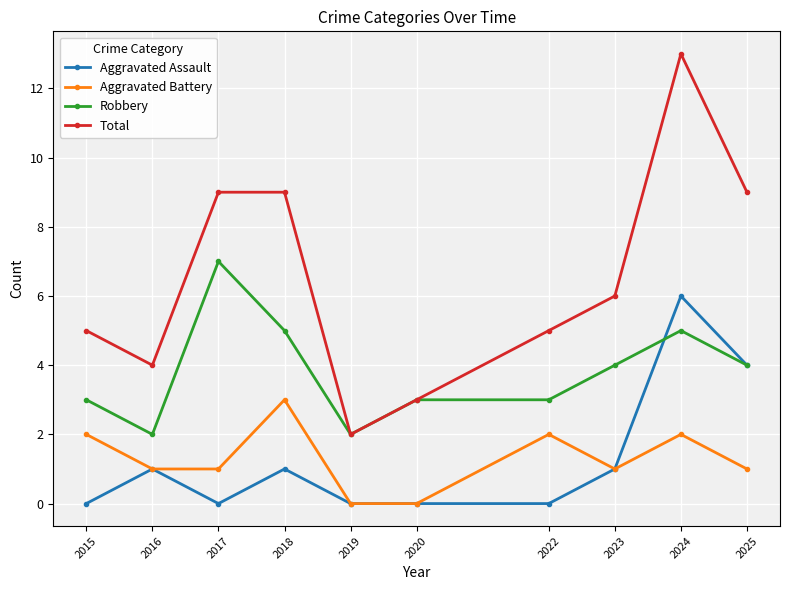

Is it true that Total equals 4 at 2016?

True